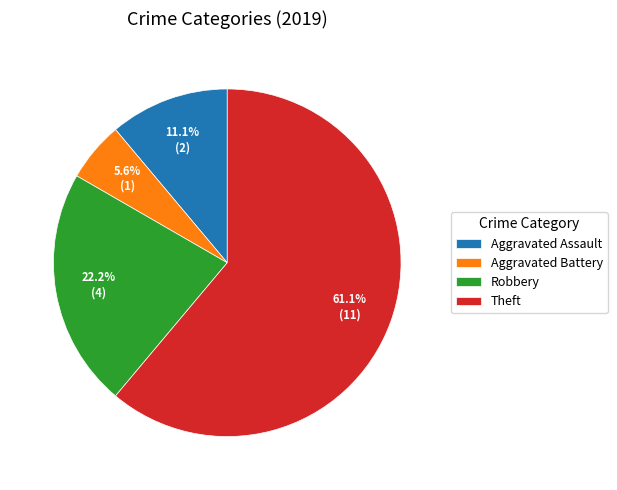

Rank the categories by value from lowest to highest.

Aggravated Battery, Aggravated Assault, Robbery, Theft